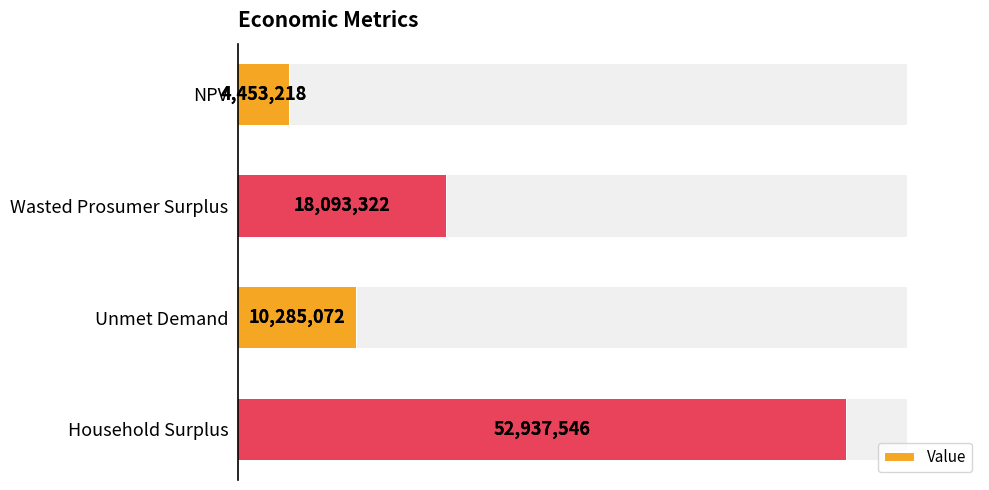

What is the average value?

21442289.4